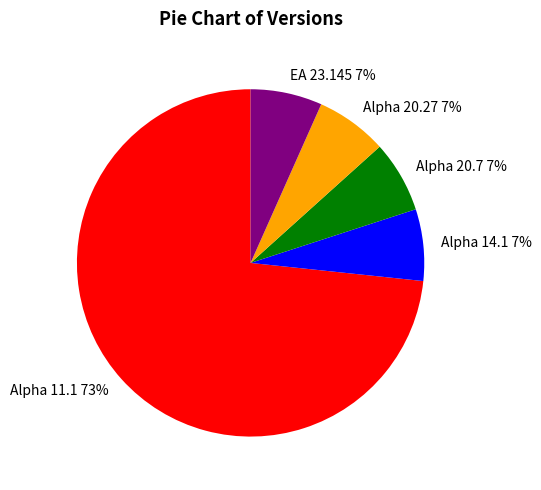

What is the majority slice?

Alpha 11.1